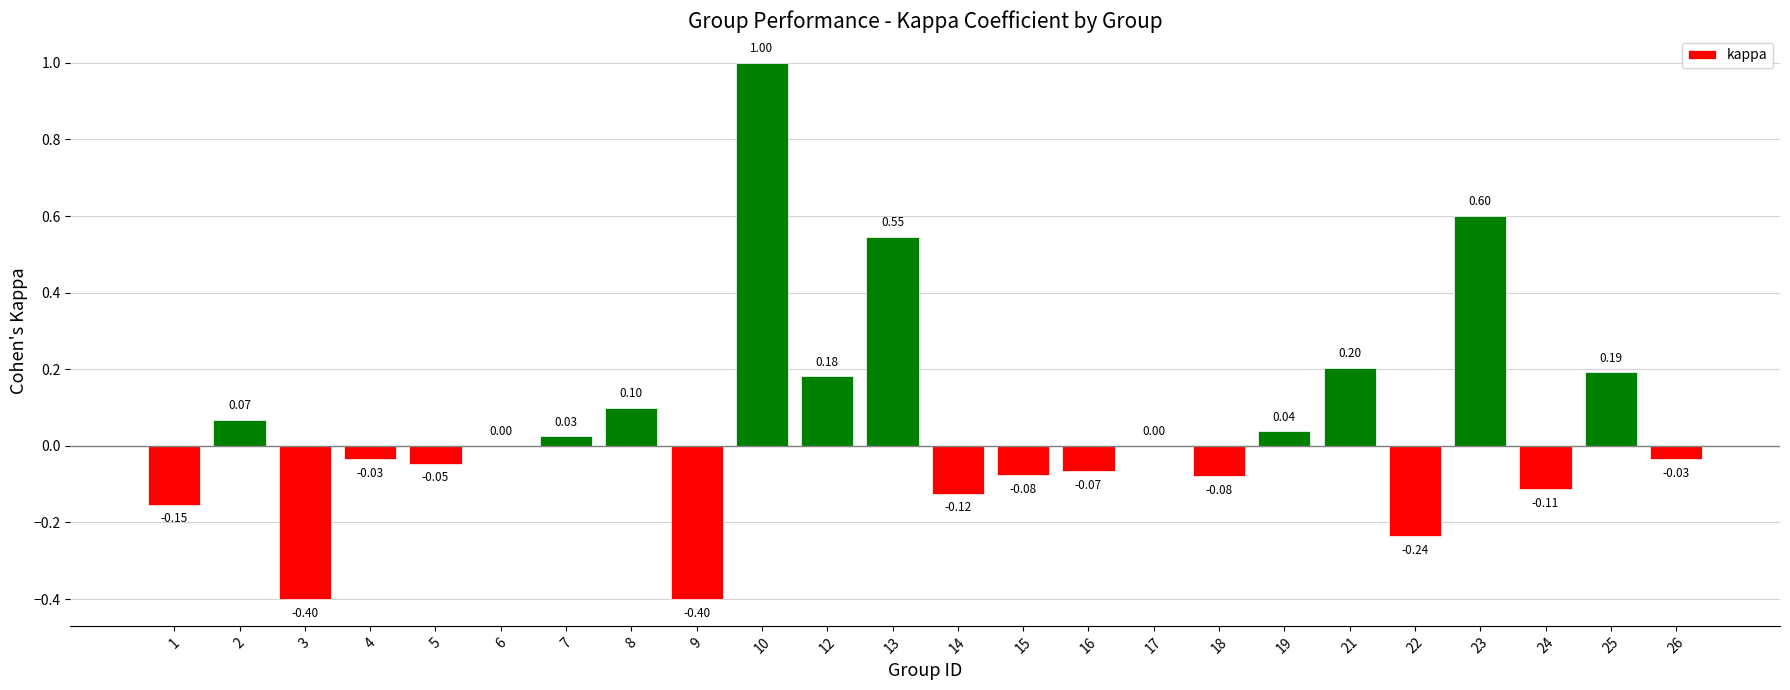

Between 24 and 3, which is larger?

24